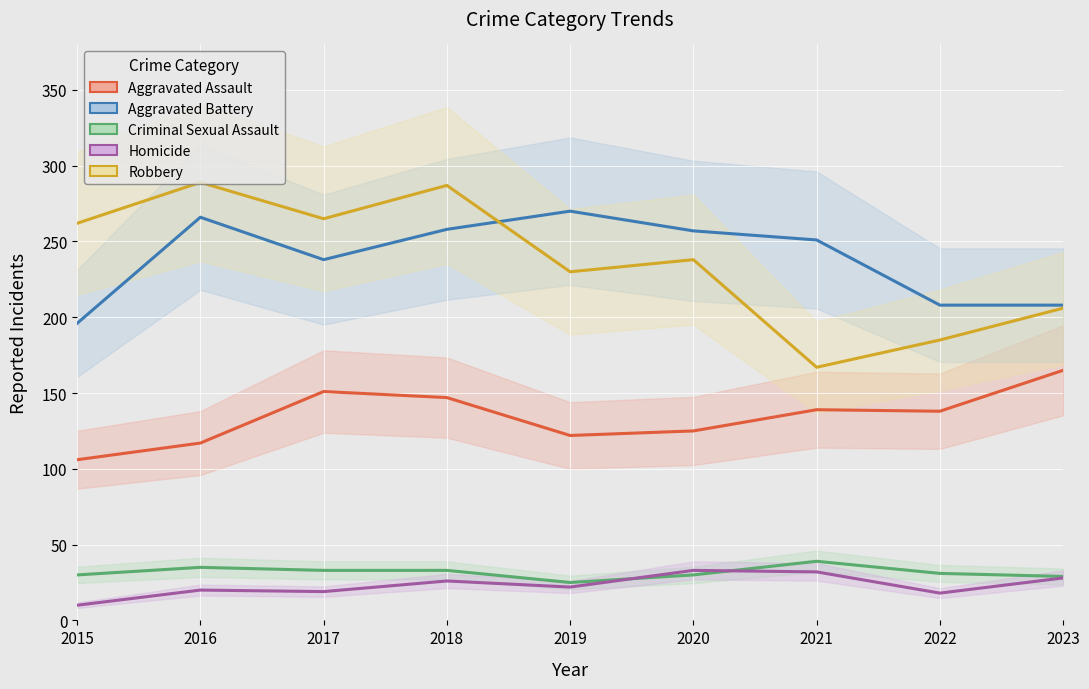

At 2016, list the series in order from smallest to largest.

Homicide, Criminal Sexual Assault, Aggravated Assault, Aggravated Battery, Robbery